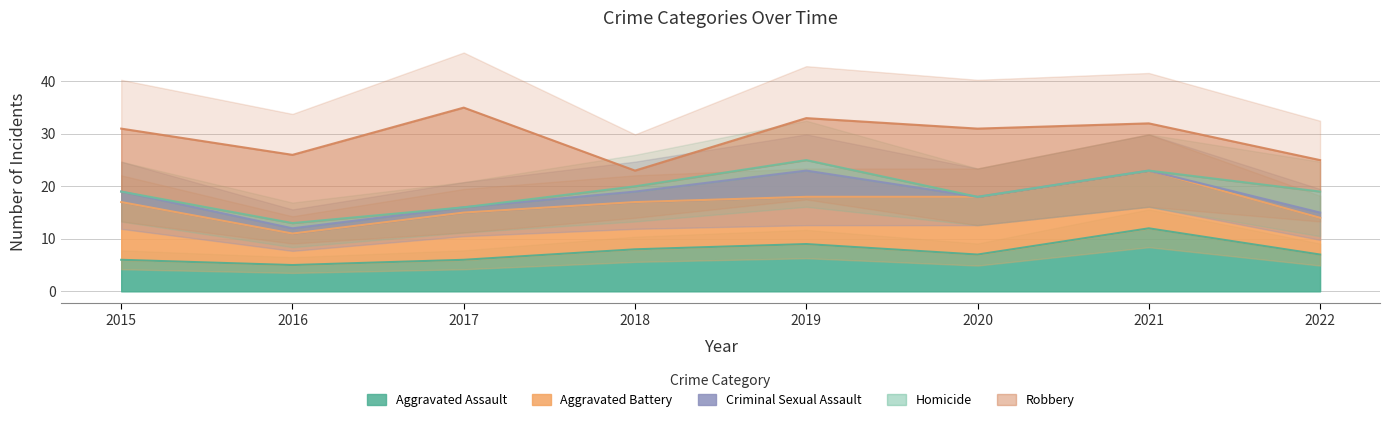

List the series in order of their peak value, highest first.

Robbery, Aggravated Assault, Aggravated Battery, Criminal Sexual Assault, Homicide